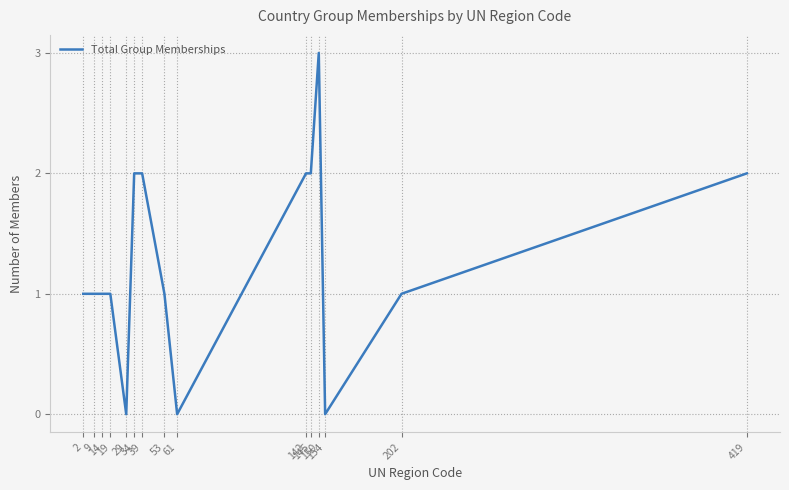

What is the maximum value shown in the chart?

3